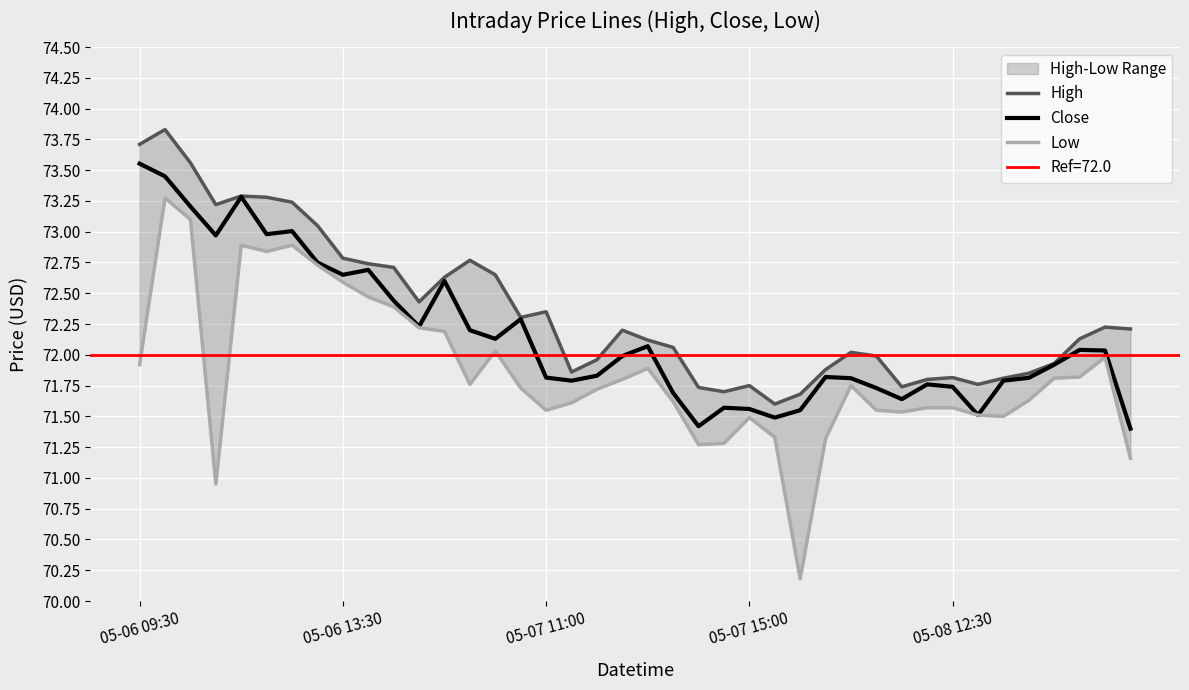

True or false: Low and Close cross at least once.

False